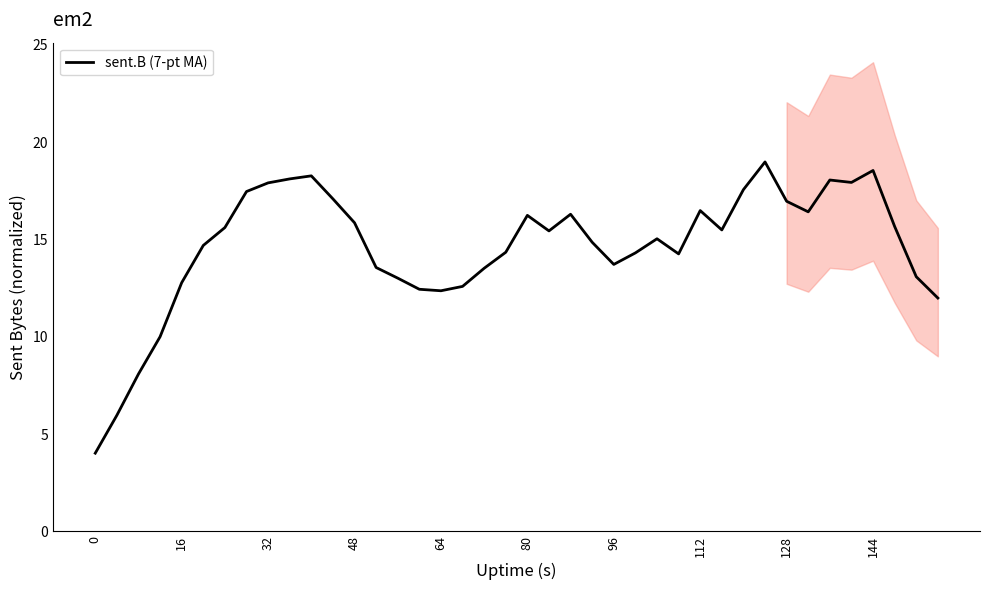

What is the minimum value for sent.B (7-pt MA)?

4.0